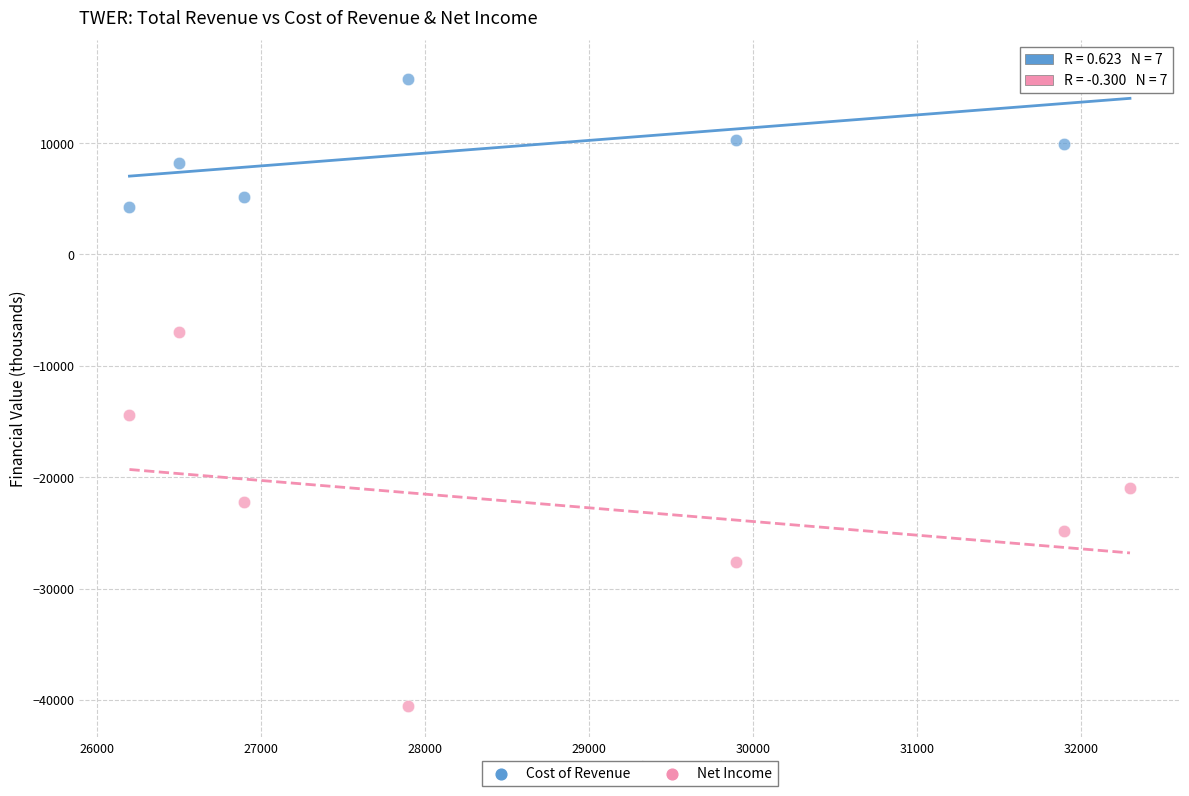

Across all data points, what is the range of Y values (max minus min)?

56900